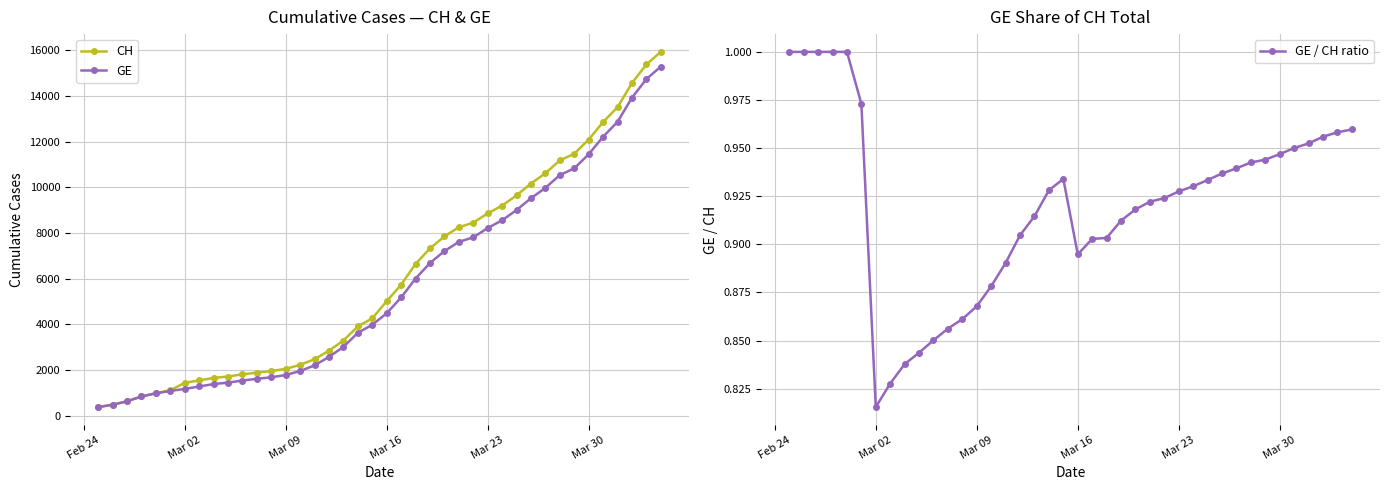

How many values in the CH series are below 5012?

20